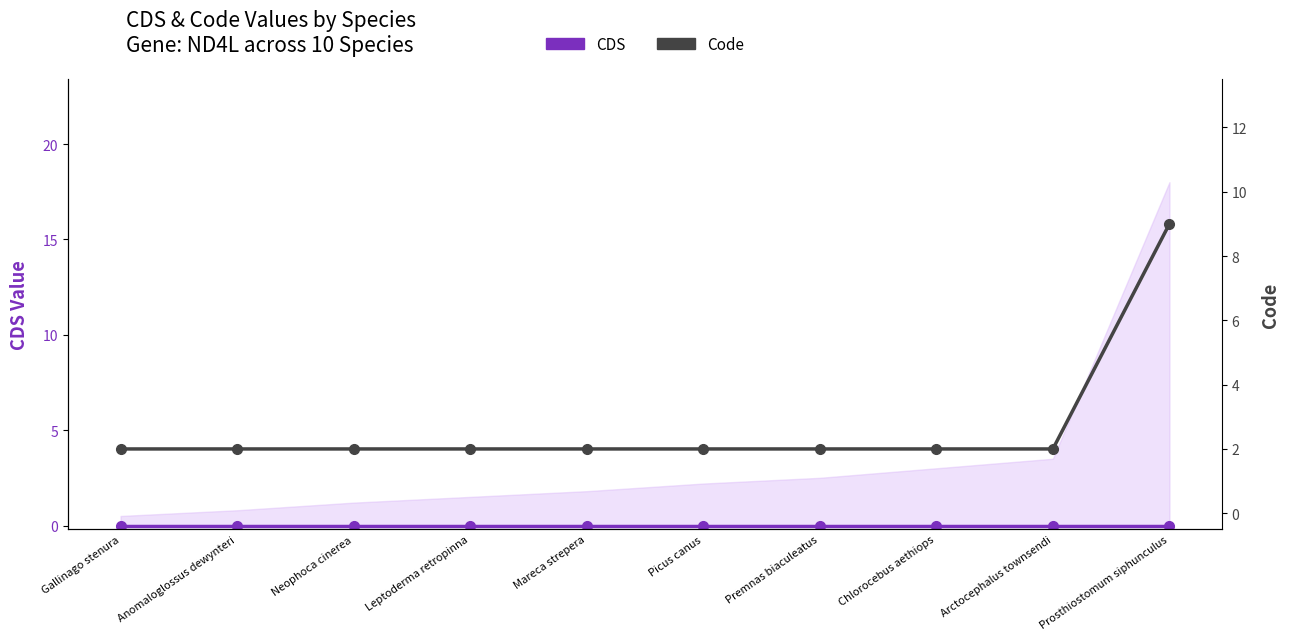

True or false: CDS and Code cross at least once.

False